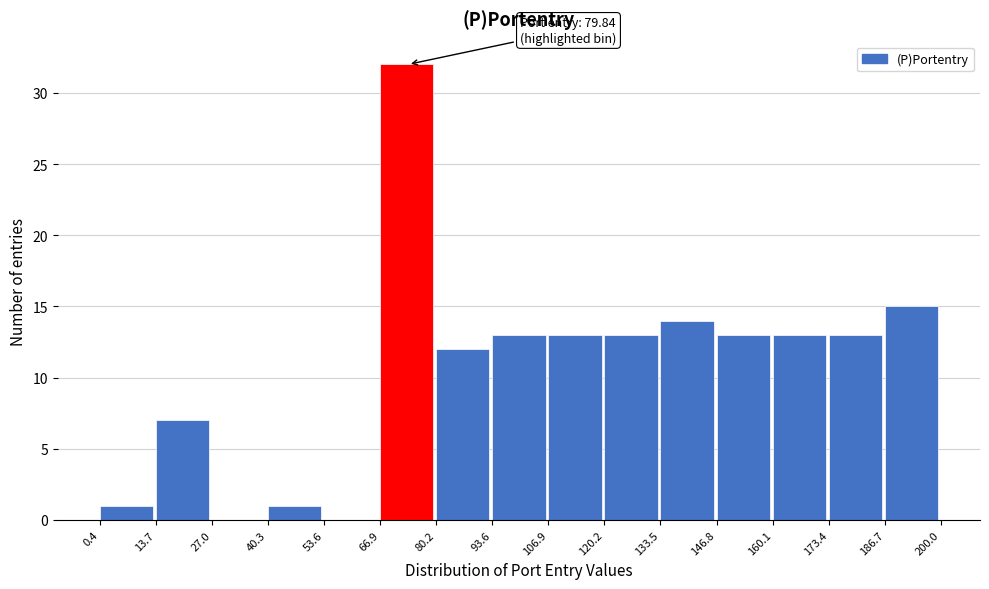

Which range on the x-axis has the tallest bar?

66.9 to 80.2